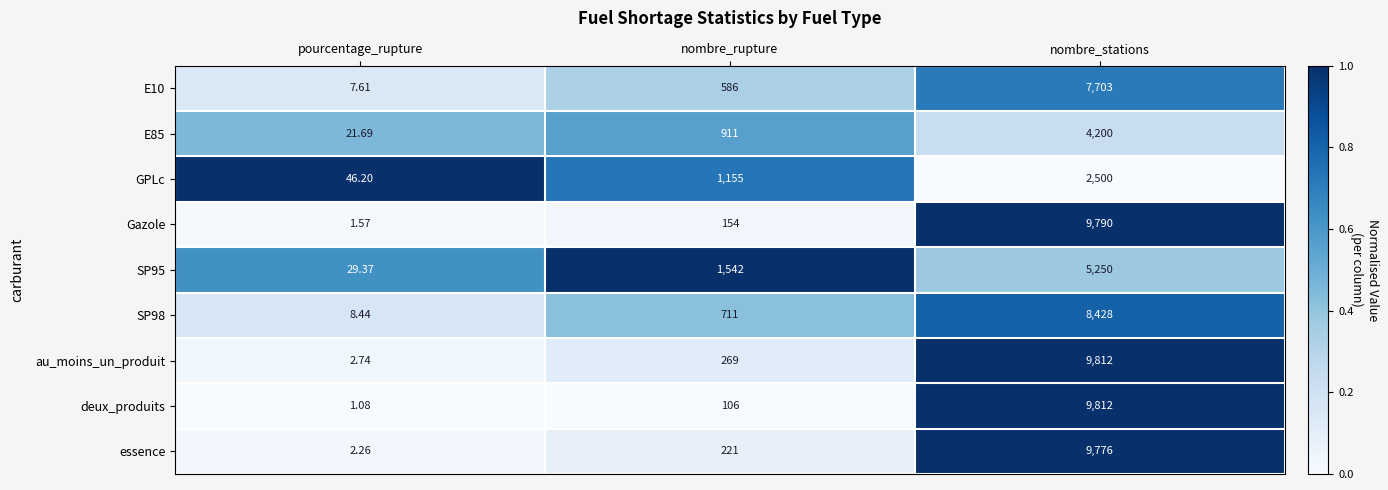

Which series has the largest range (max minus min)?

deux_produits